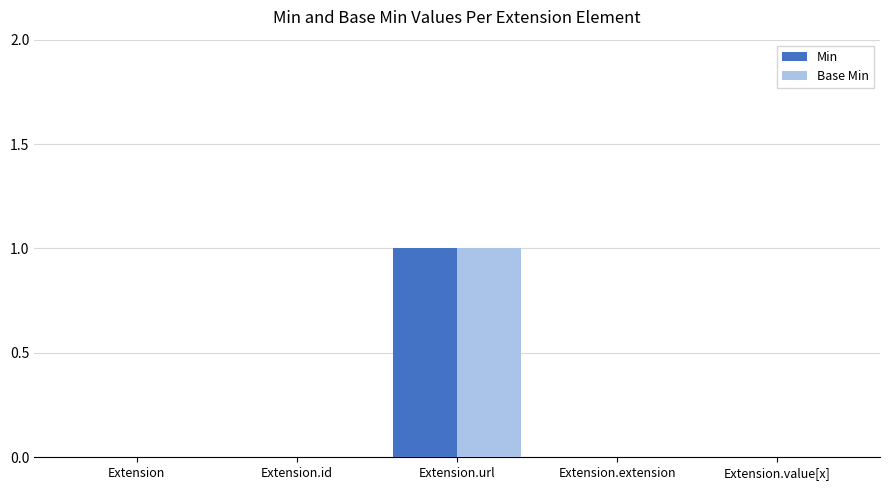

Reading right to left, transcribe all the data shown in this chart.

Min: Extension.value[x]=0	Extension.extension=0	Extension.url=1	Extension.id=0	Extension=0
Base Min: Extension.value[x]=0	Extension.extension=0	Extension.url=1	Extension.id=0	Extension=0